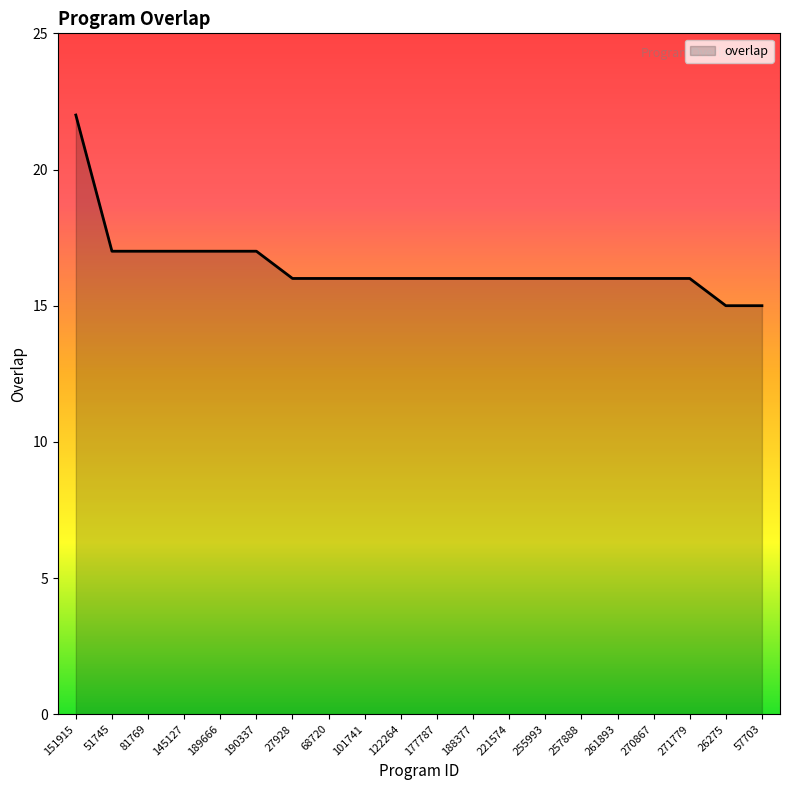

What is the approximate value at 261893?

16